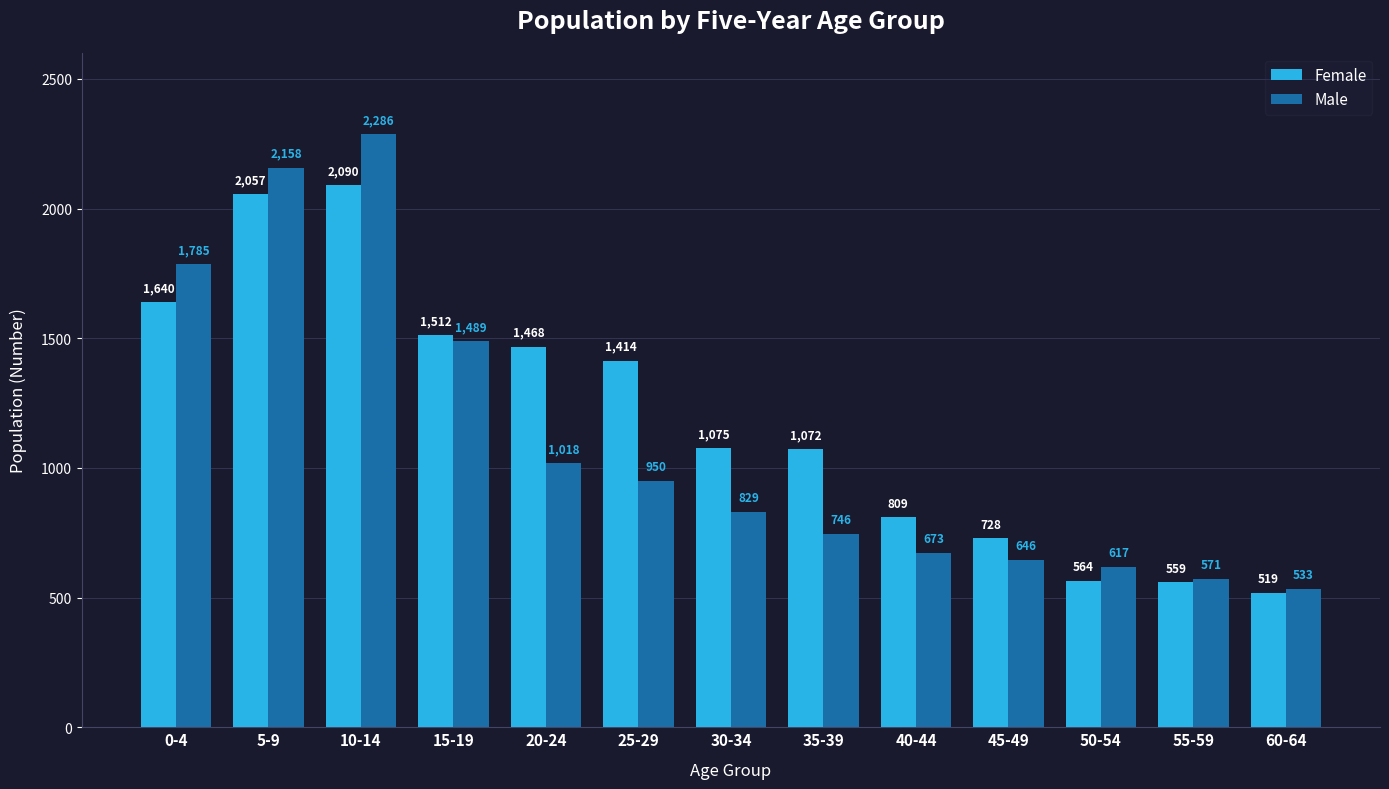

What is the difference between the Female values at 20-24 and 35-39?

396